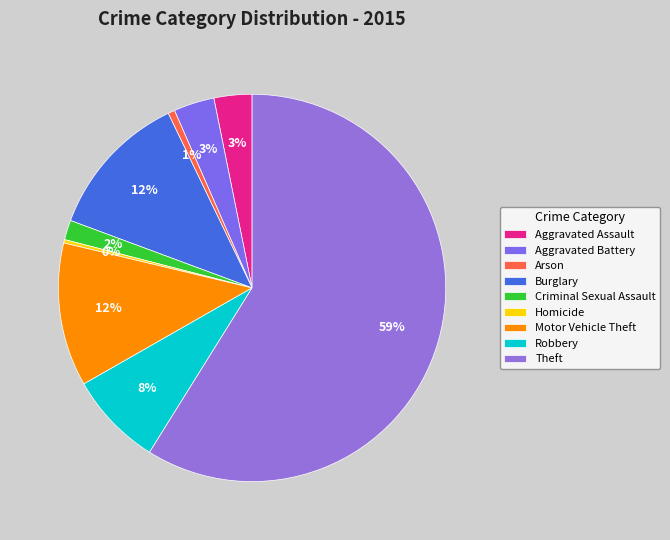

Count the number of slices in the pie.

9